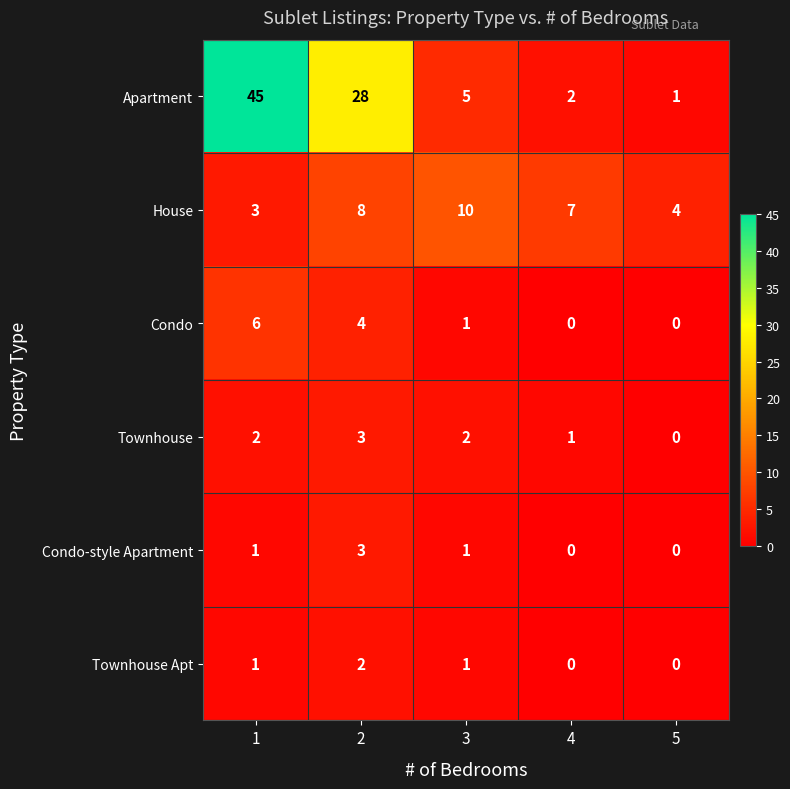

What is the sum of the Townhouse Apt values at 3 and 2?

3